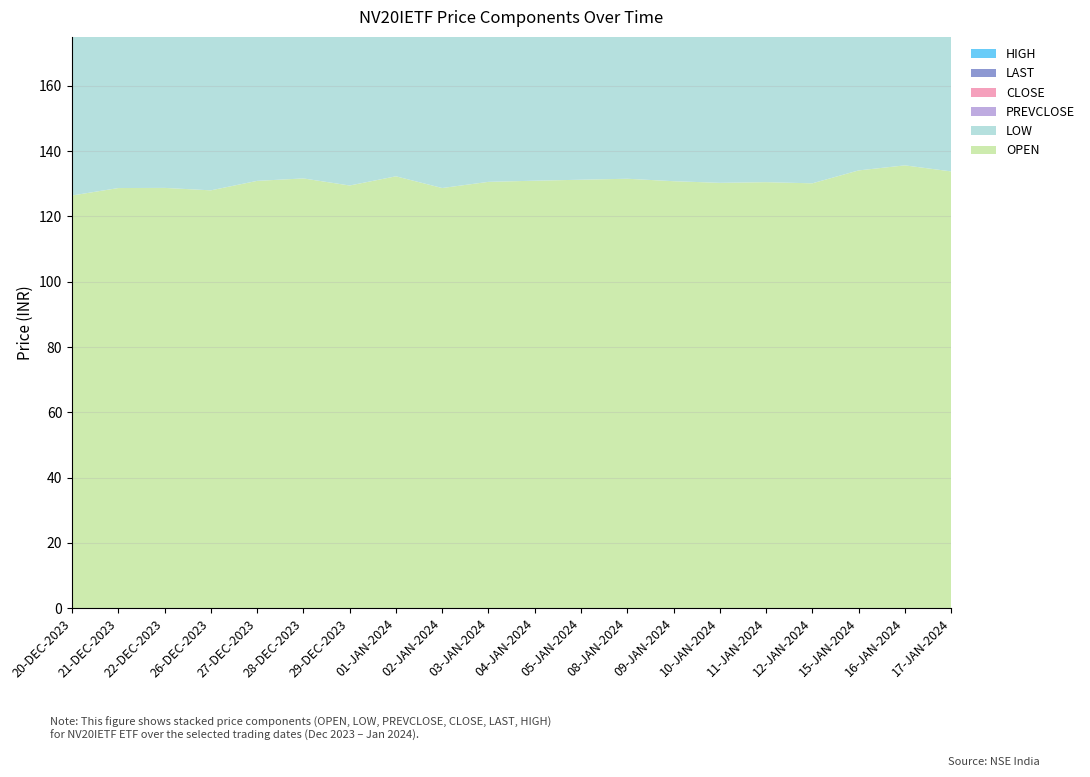

Reading left to right, extract all data points from this chart.

CLOSE: 125.0	125.0	126.9	127.1	127.8	129.0	128.4	128.7	128.2	127.1	127.4	127.7	127.0	126.5	126.7	126.9	130.2	131.7	130.8	130.0
LAST: 124.8	125.2	127.5	127.3	127.8	128.8	128.6	129.3	128.3	127.8	127.4	127.4	126.9	127.1	127.1	127.2	129.8	131.9	130.8	130.1
PREVCLOSE: 126.9	125.0	125.0	126.9	127.1	127.8	129.0	128.4	128.7	128.2	127.1	127.4	127.7	127.0	126.5	126.7	126.9	130.2	131.7	130.8
HIGH: 127.9	128.7	128.8	128.0	130.9	131.7	129.5	132.3	128.8	130.6	130.9	131.2	131.6	130.8	130.3	130.5	130.4	134.1	135.7	133.8
LOW: 124.4	123.5	125.0	125.5	123.2	127.8	128.1	124.6	127.3	124.3	126.5	127.3	125.1	123.2	124.1	126.5	127.1	126.3	130.3	128.5
OPEN: 126.4	128.7	128.8	128.0	130.9	131.7	129.5	132.3	128.7	130.6	130.9	131.2	131.6	130.8	130.3	130.5	130.2	134.1	135.7	133.8